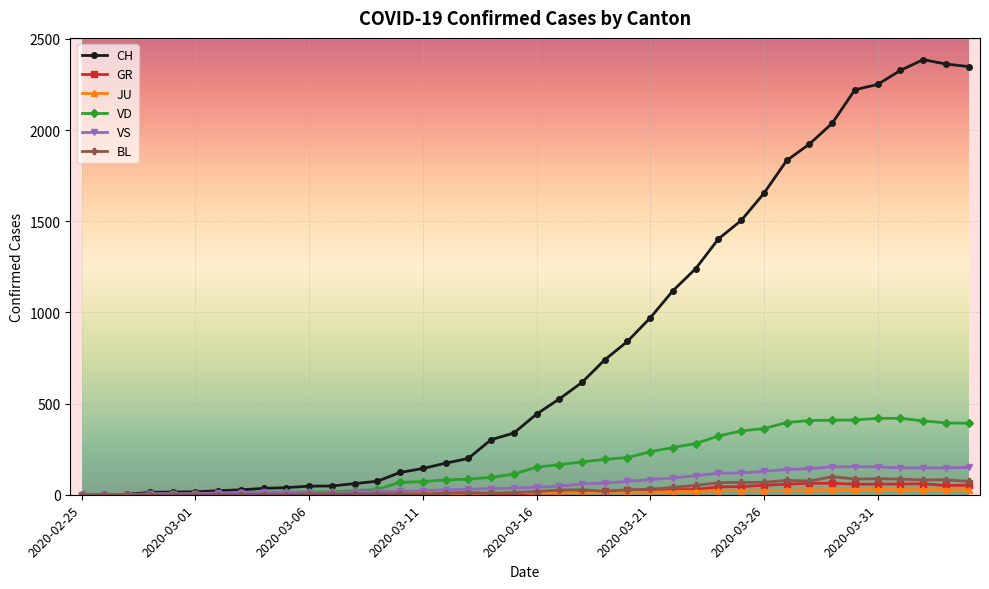

True or false: GR has more than 0 interior local peaks.

True